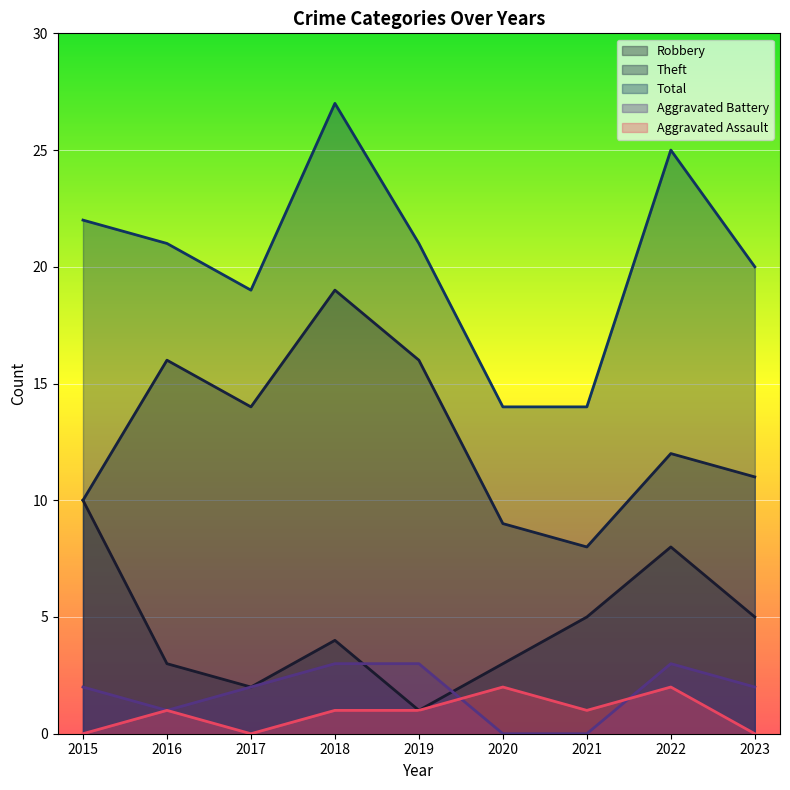

What is the lowest value of the Theft series?

8